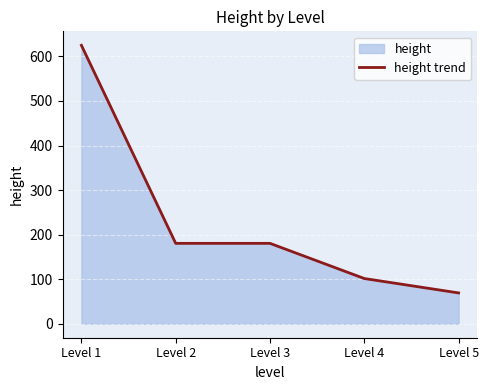

What value does the data have at Level 5?

69.3